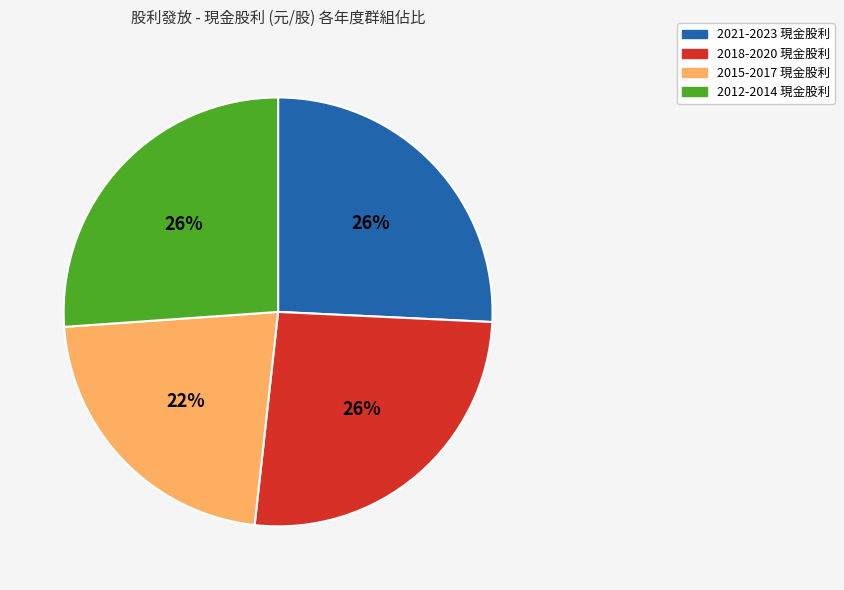

To the nearest percent, what is the average slice percentage?

25%